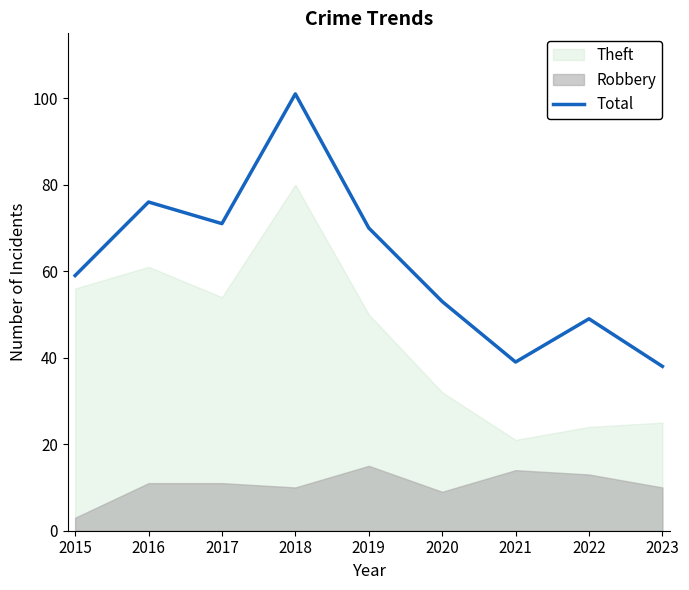

How many points are lower than both their immediate neighbors (excluding endpoints)?

2